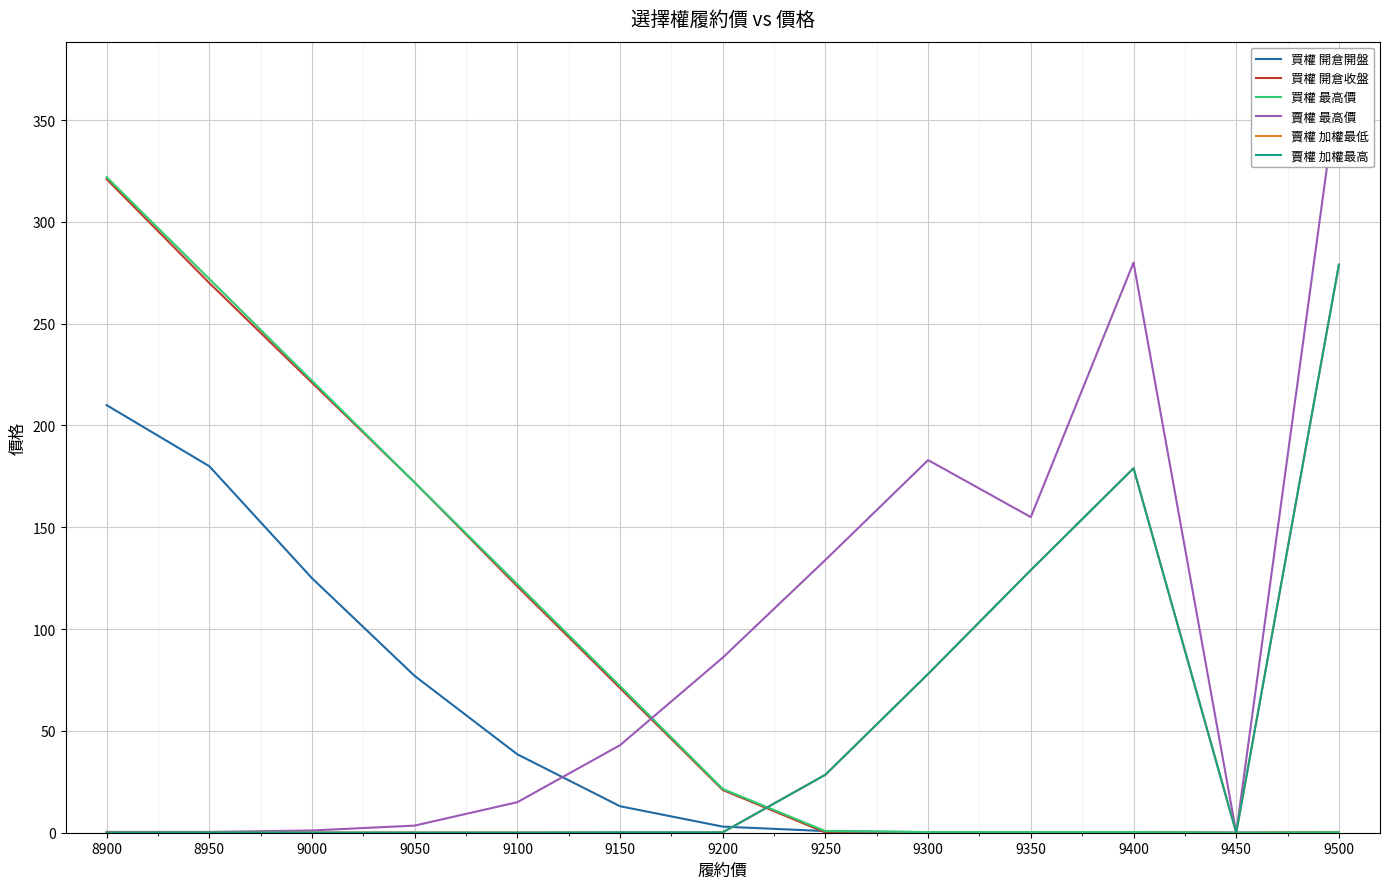

Read the 賣權 加權最低 value at 9150.

0.2